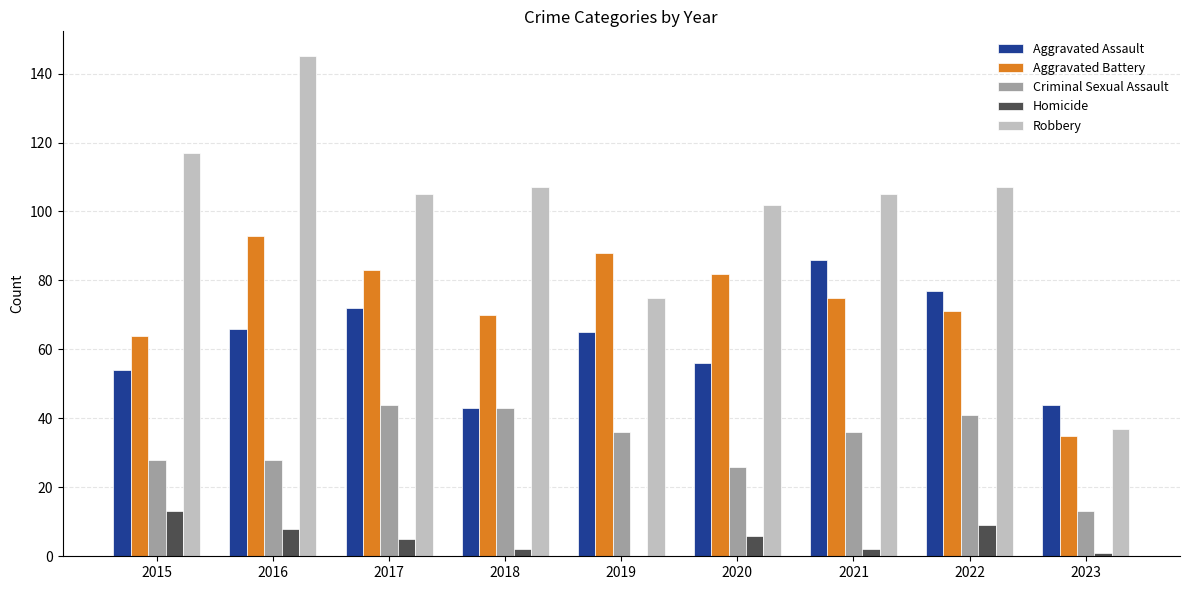

The value of Criminal Sexual Assault at 2020 is 26. True or false?

True